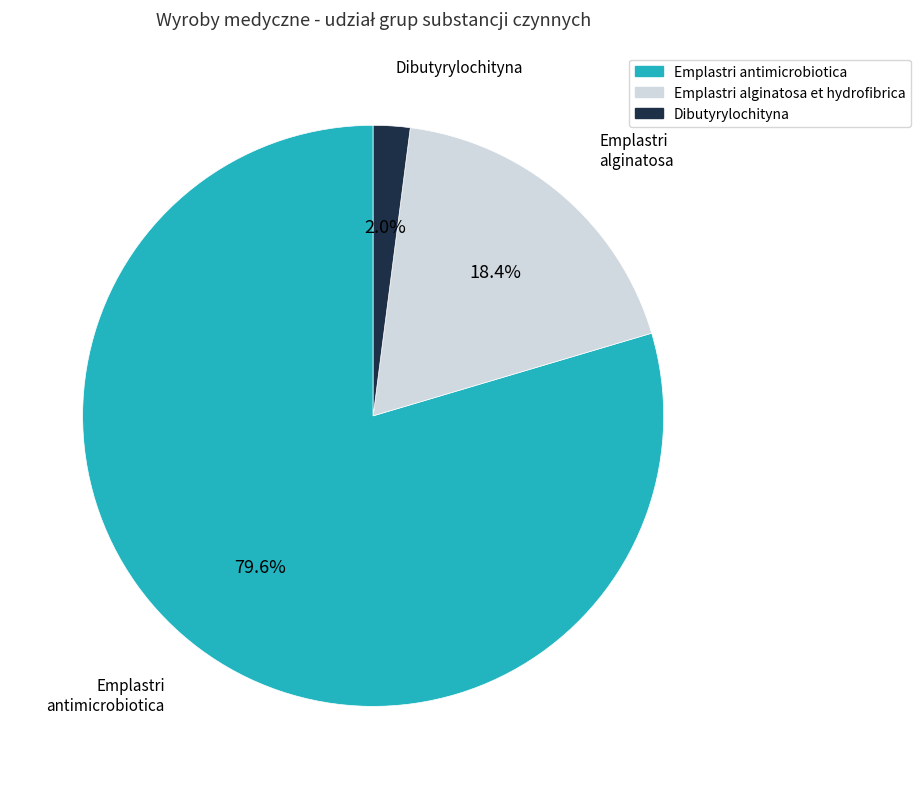

Which slice is the largest?

Emplastri antimicrobiotica